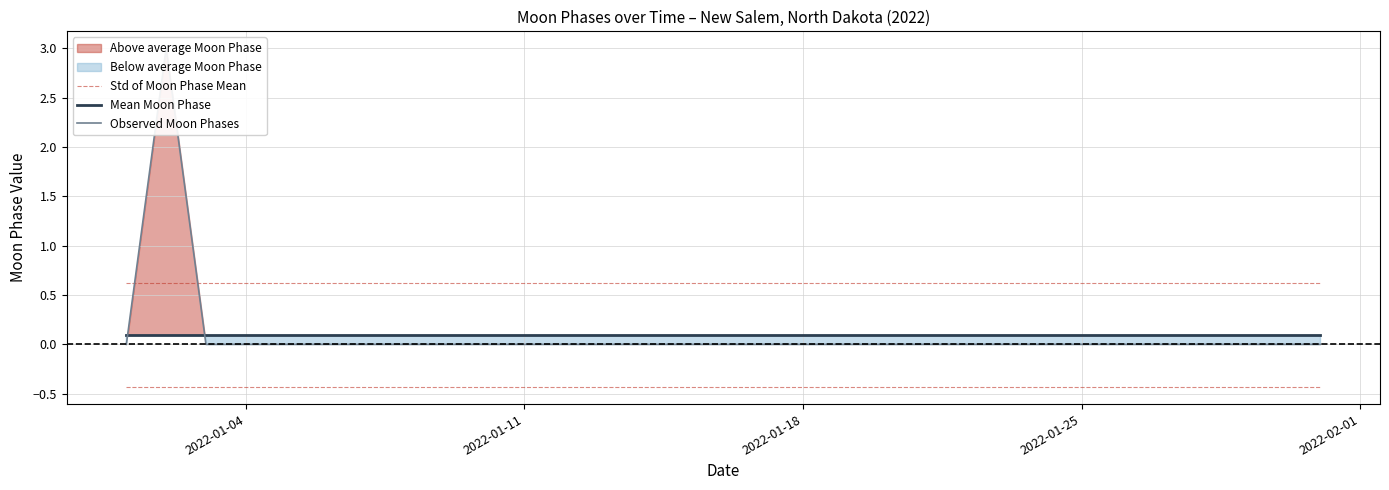

True or false: Std of Moon Phase Mean and Mean Moon Phase cross at least once.

False